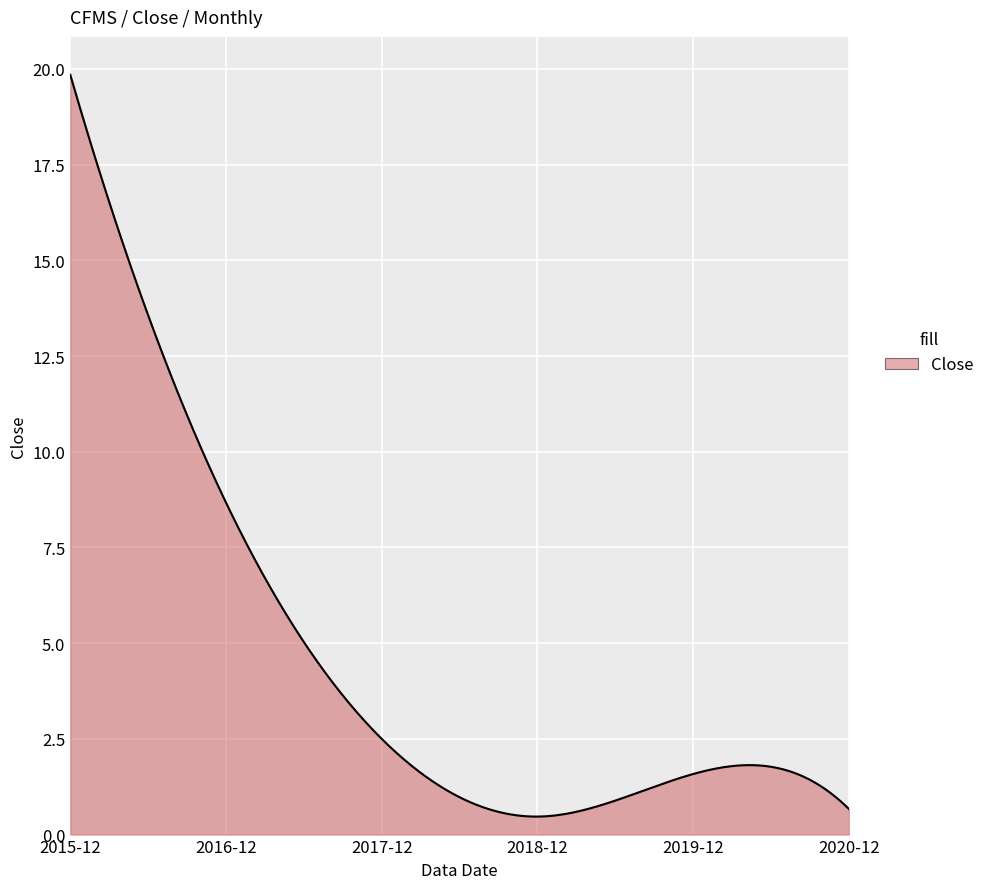

What is the smallest value displayed?

0.5